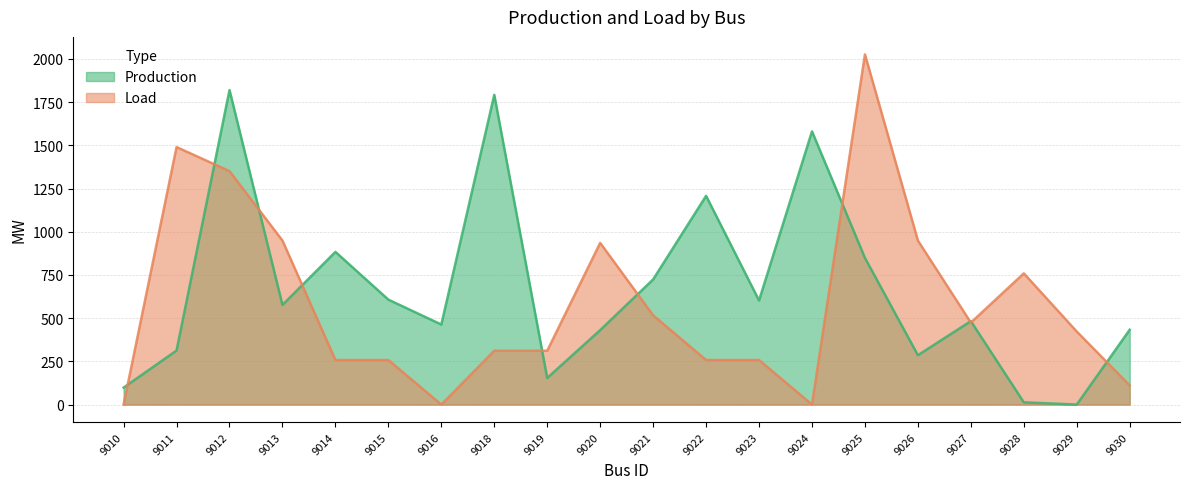

True or false: Production and Load intersect in this chart.

True